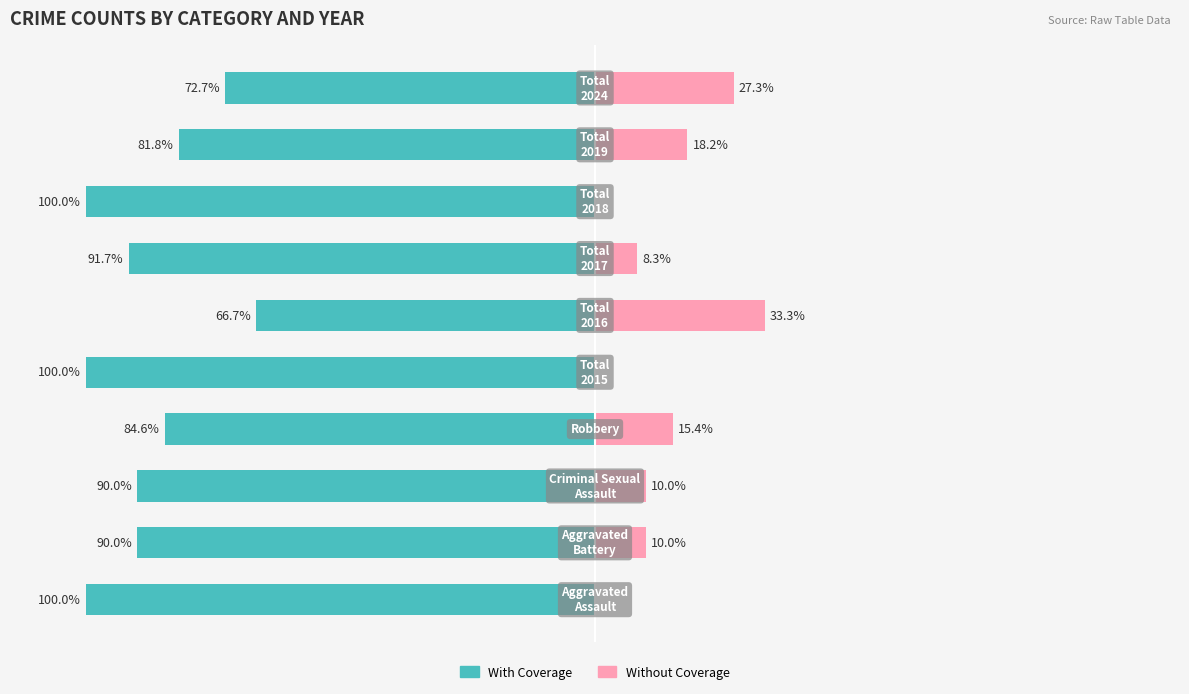

Is it true that With Coverage equals -116.7 at 8?

False